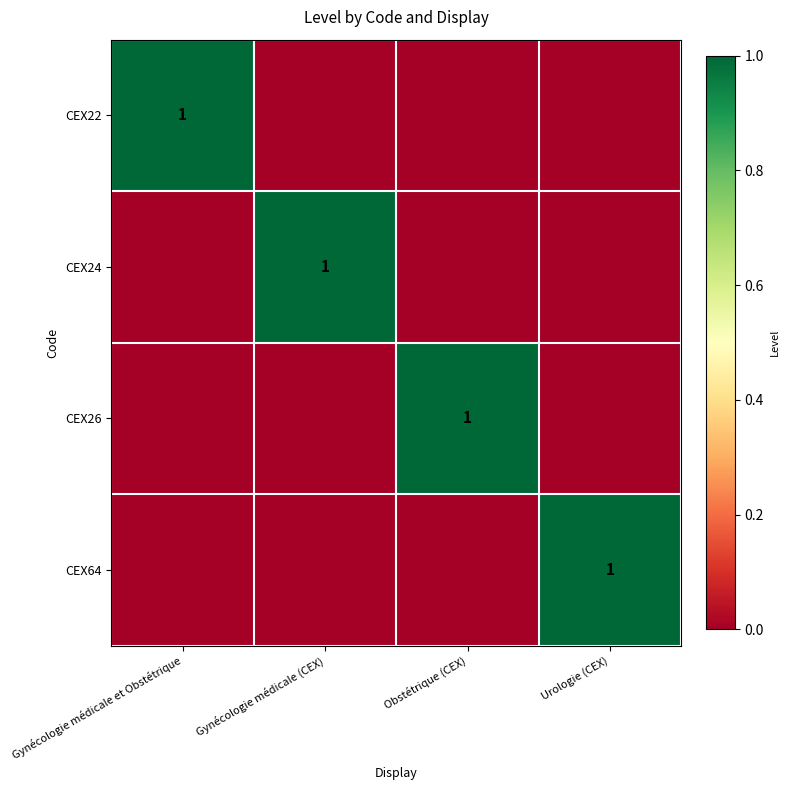

The value of CEX22 at Gynécologie médicale et Obstétrique is 1. True or false?

True